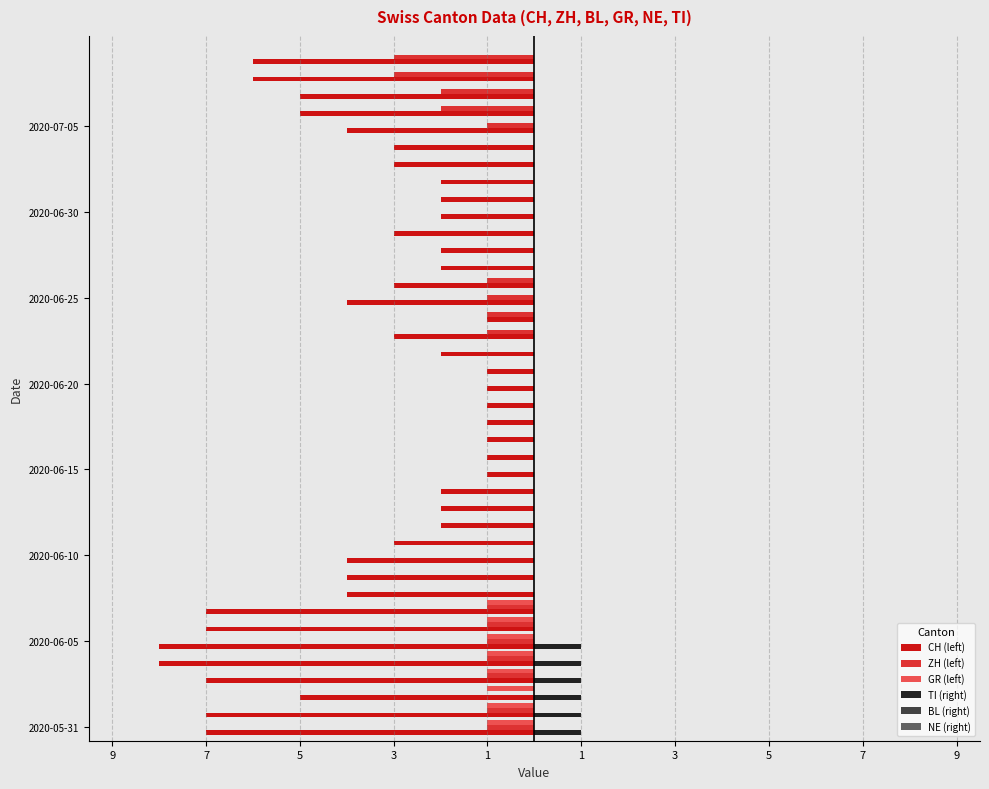

Does the chart contain stacked bars?

No